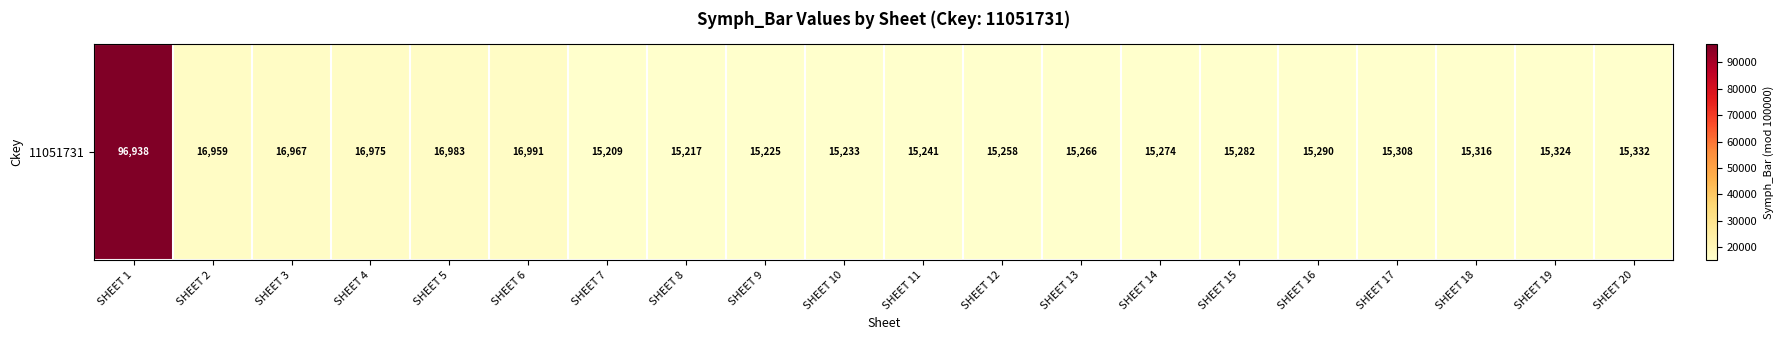

What is the average value?

19779